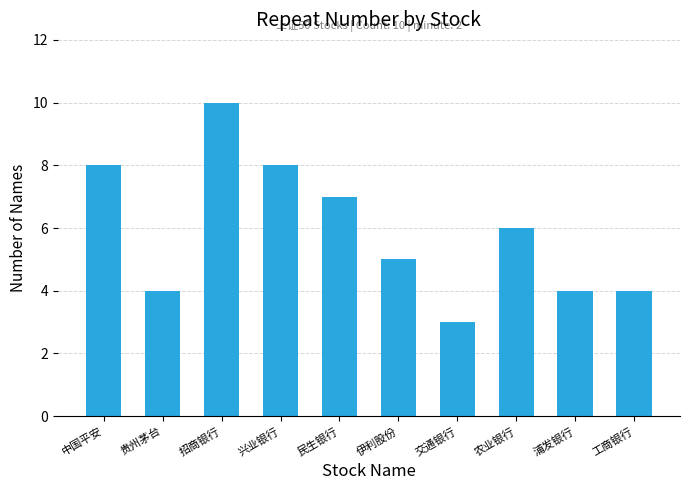

What is the smallest value displayed?

3